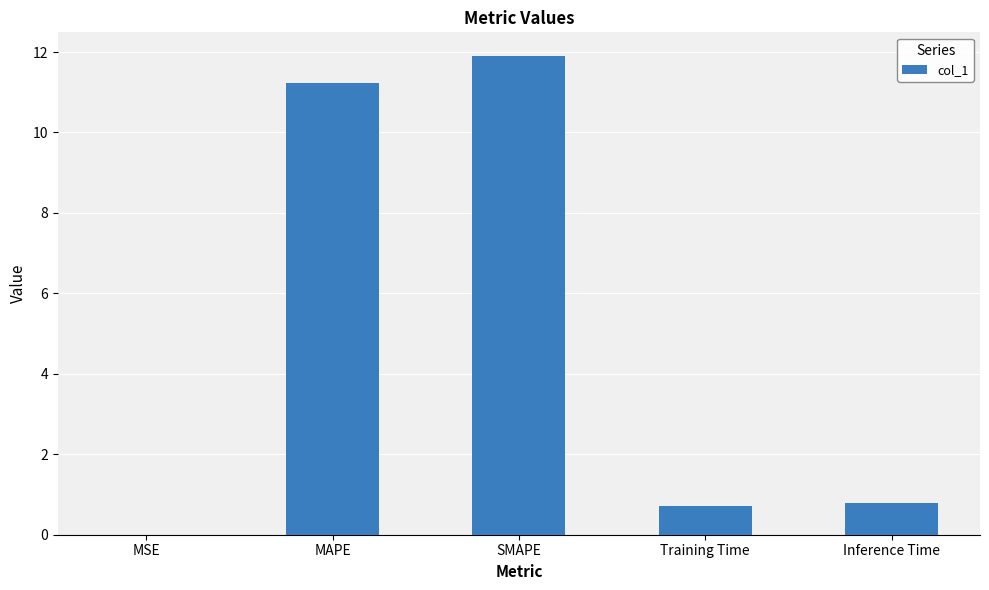

Read the value at Training Time.

0.7